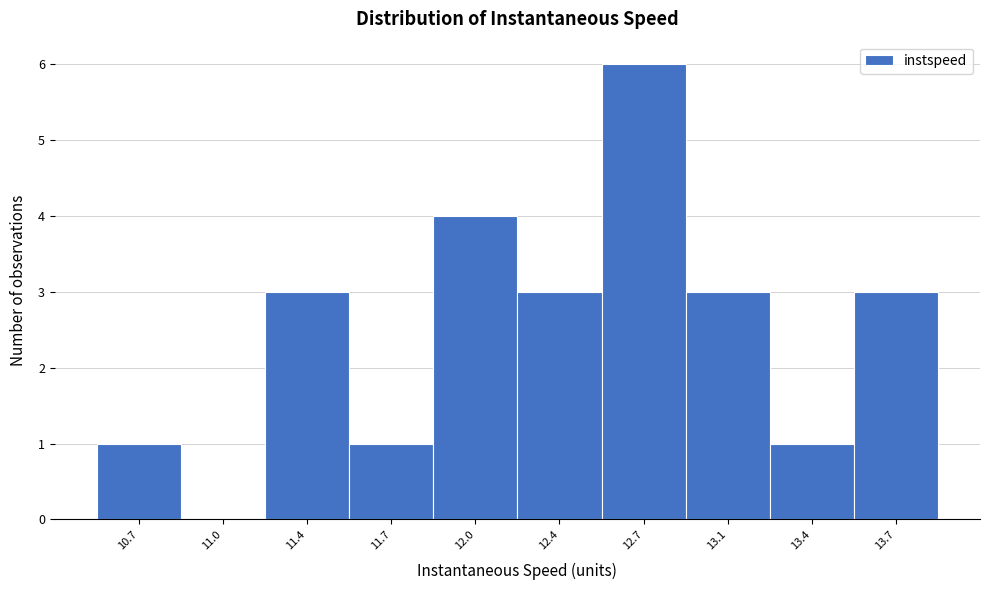

Reading left to right, what are all the values shown in this chart?

10.7=1	11.0=0	11.4=3	11.7=1	12.0=4	12.4=3	12.7=6	13.1=3	13.4=1	13.7=3